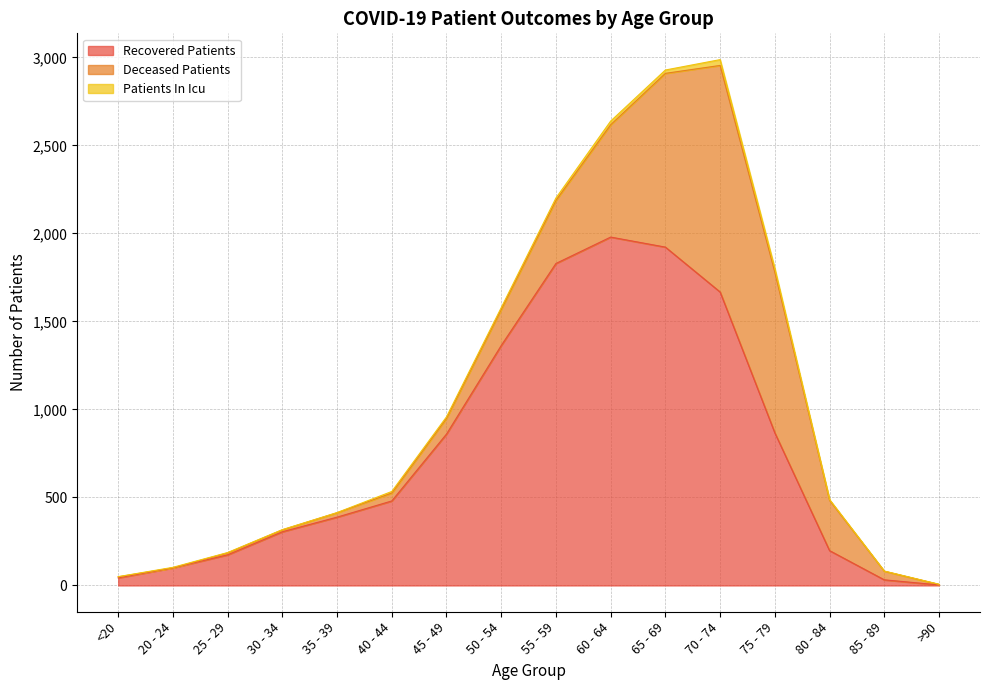

How many lines are shown in the chart?

3